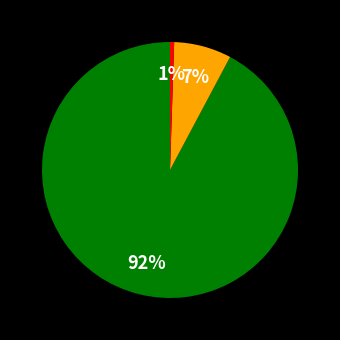

Is there a majority slice in this chart?

Yes